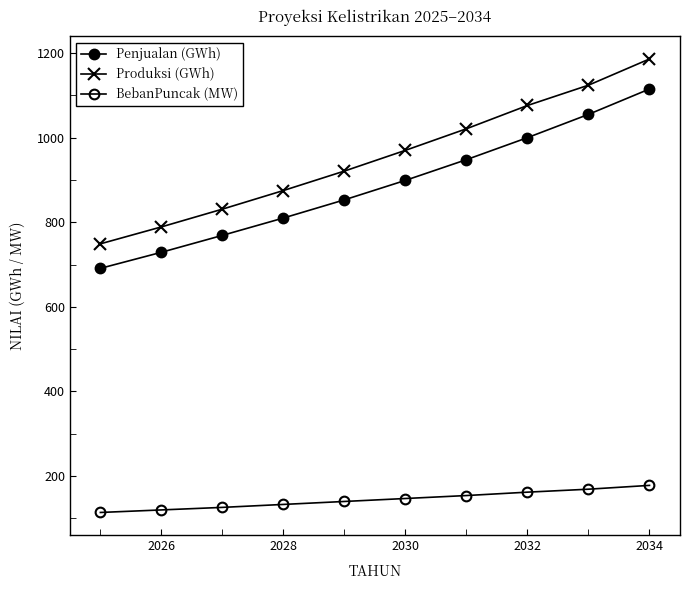

What is the value of the Penjualan (GWh) point at the 8th from the left?

1000